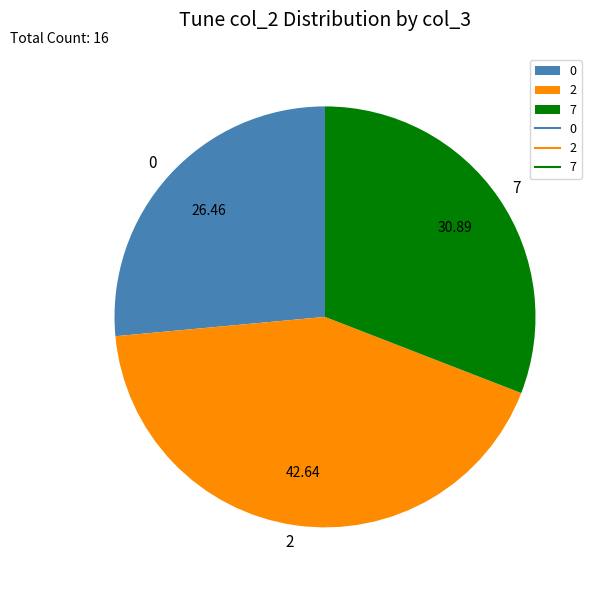

Combined, do 0 and 2 account for over 50%?

Yes